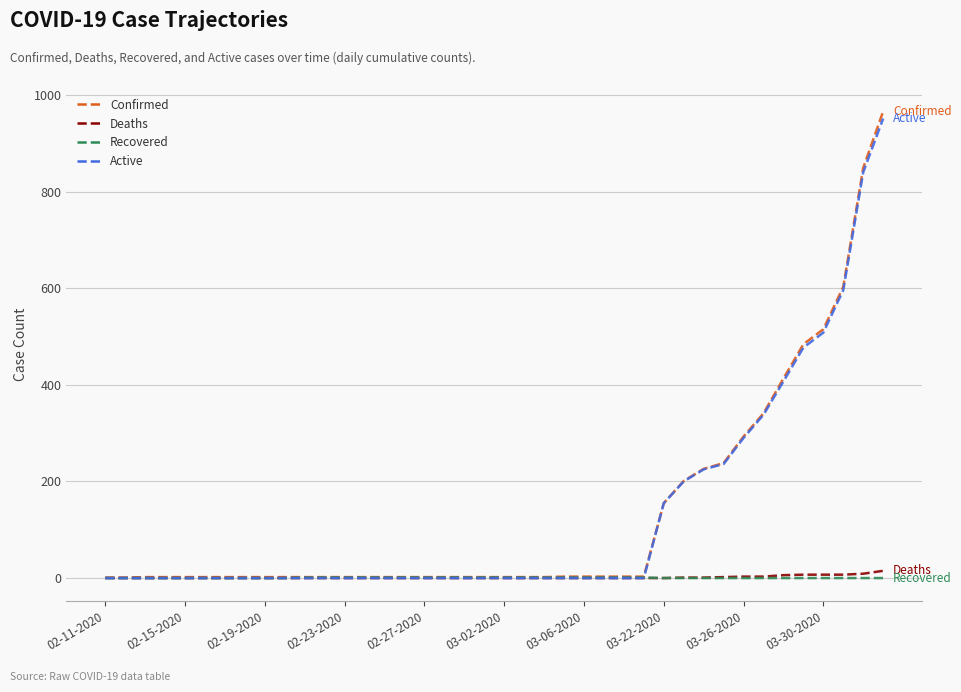

Which series ends up on top after the final intersection of Recovered and Active?

Active